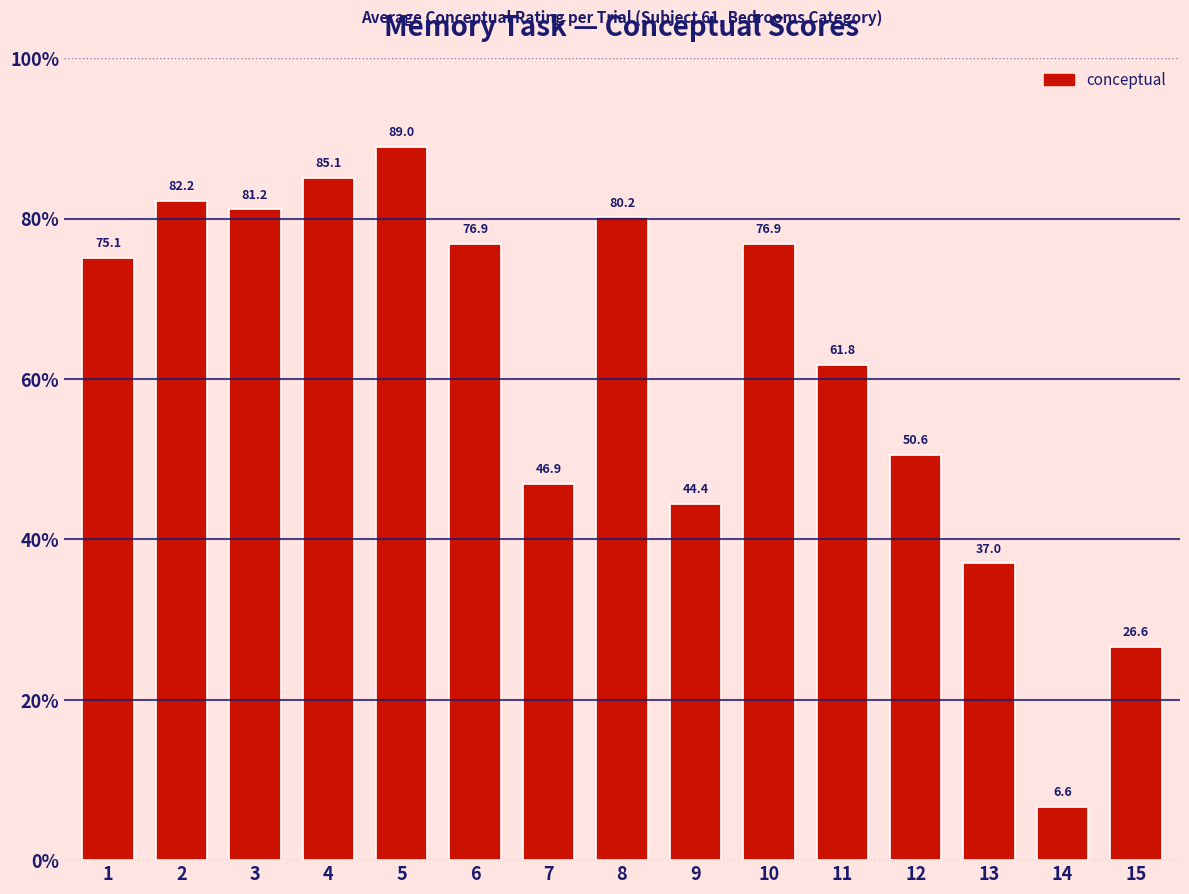

Which label corresponds to the smallest value in the chart?

14